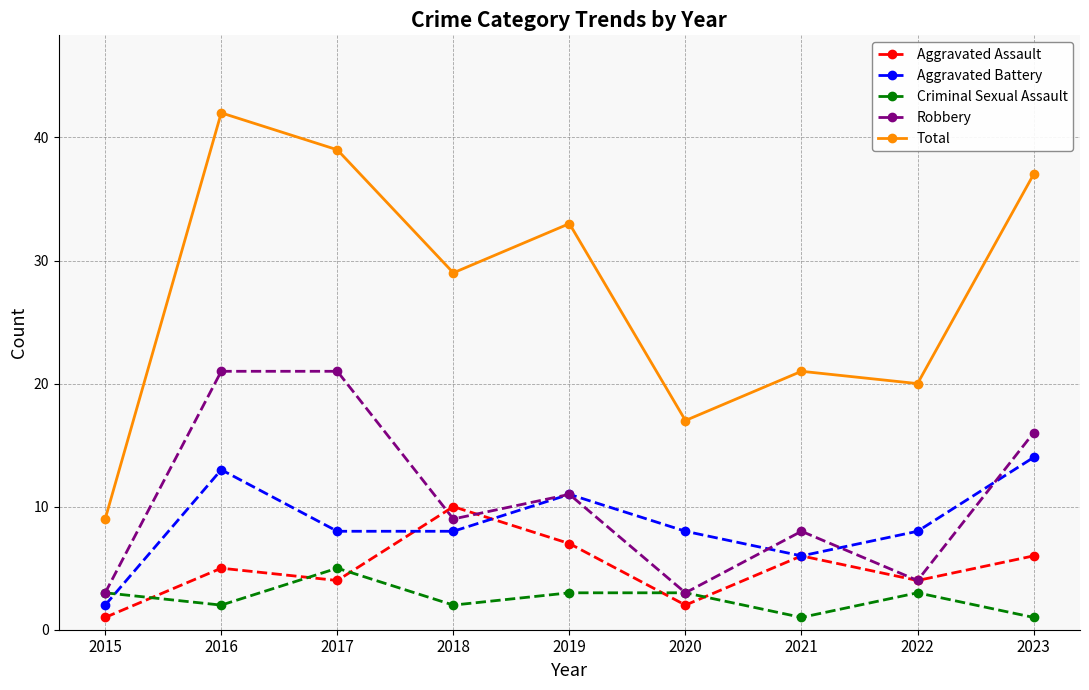

Rank the series at 2018 from lowest to highest value.

Criminal Sexual Assault, Aggravated Battery, Robbery, Aggravated Assault, Total